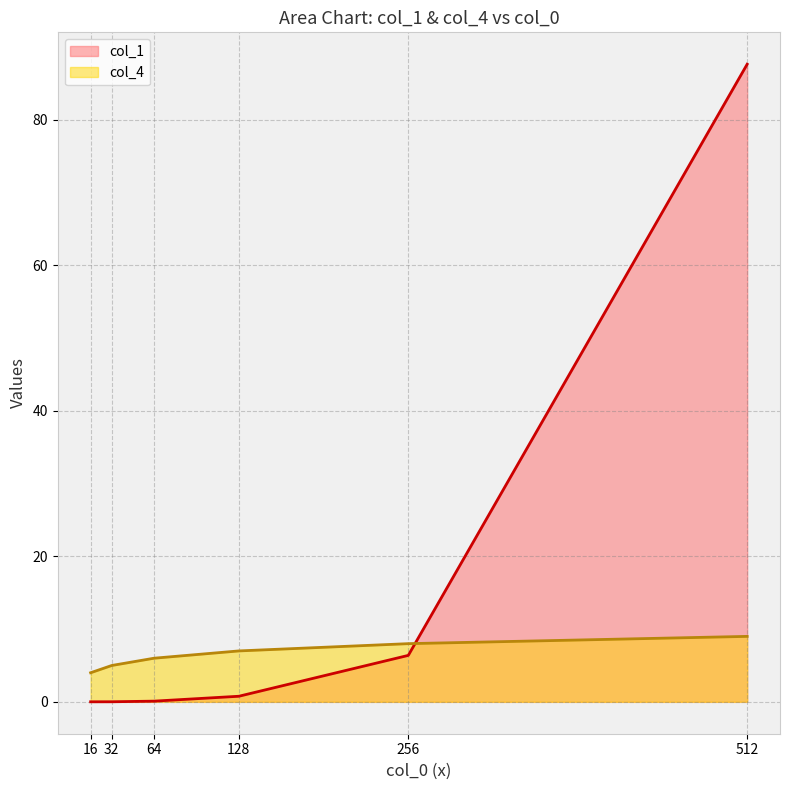

Rank the categories by col_1 value from highest to lowest.

512, 256, 128, 64, 32, 16